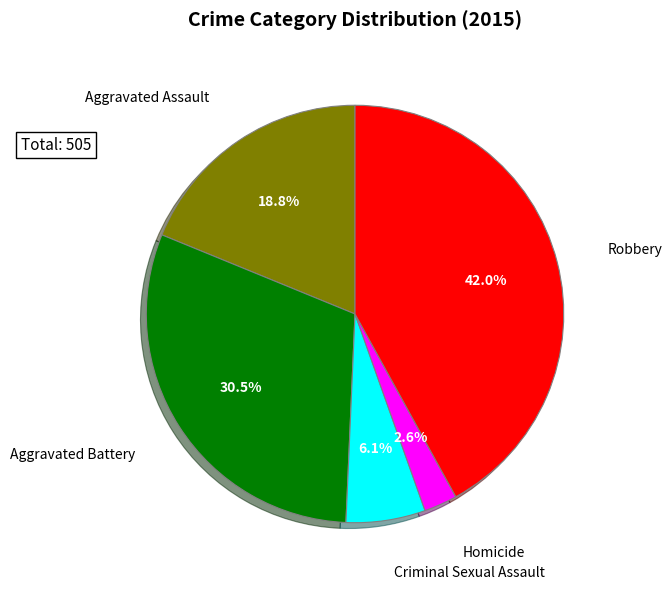

Is there any slice that represents more than half of the pie?

No